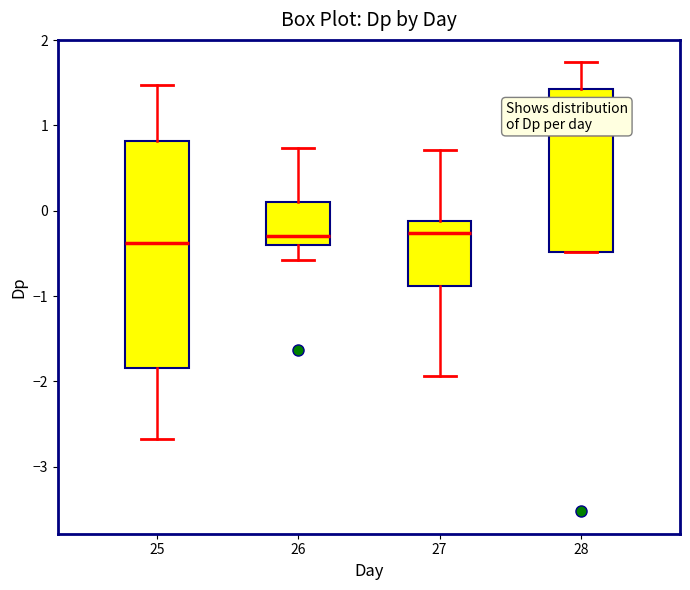

Which box is the tallest, from its lower edge to its upper edge?

25